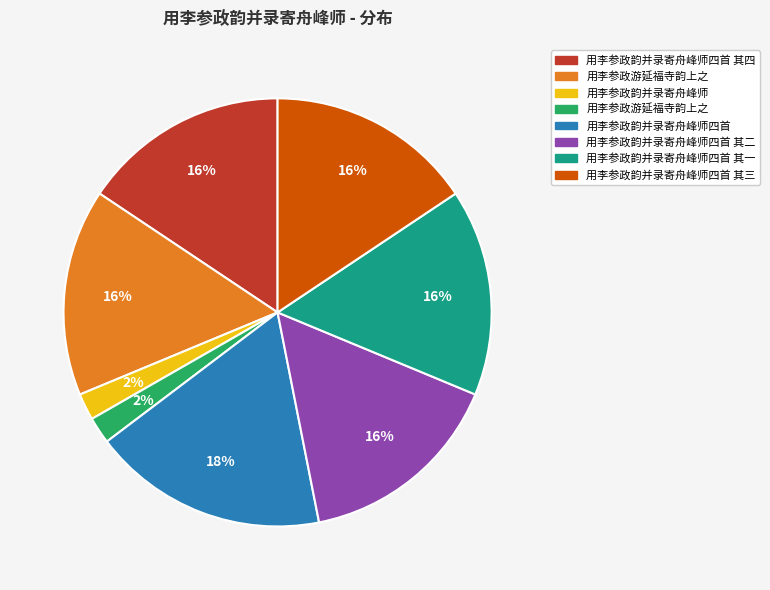

Is there any slice that represents more than half of the pie?

No